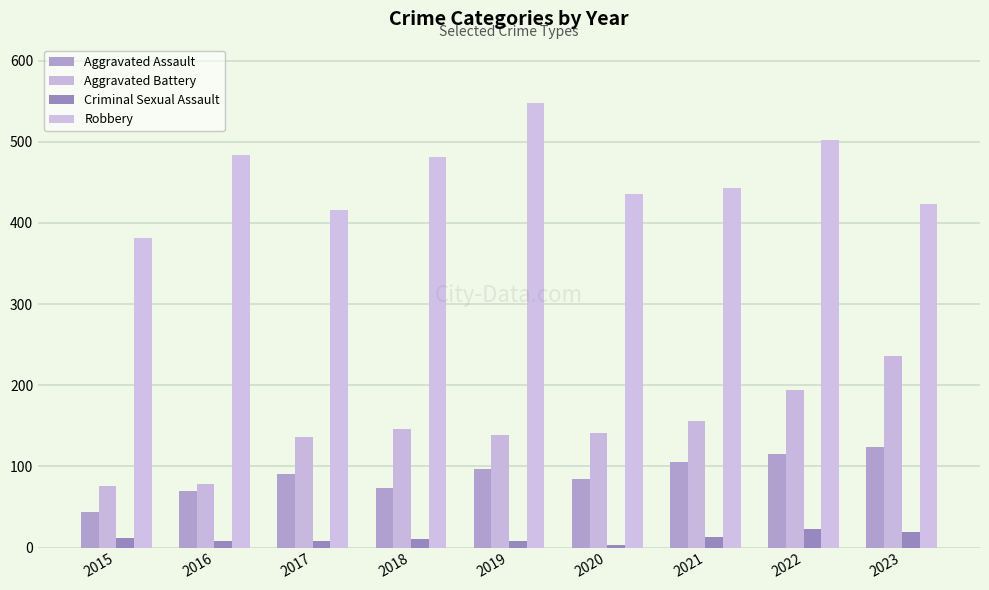

Reading left to right, what are all the values shown in this chart?

Aggravated Assault: 44	70	90	73	97	84	106	115	124
Aggravated Battery: 76	78	136	146	139	141	156	194	236
Criminal Sexual Assault: 12	8	8	11	8	3	13	23	19
Robbery: 381	484	416	481	548	436	443	502	423